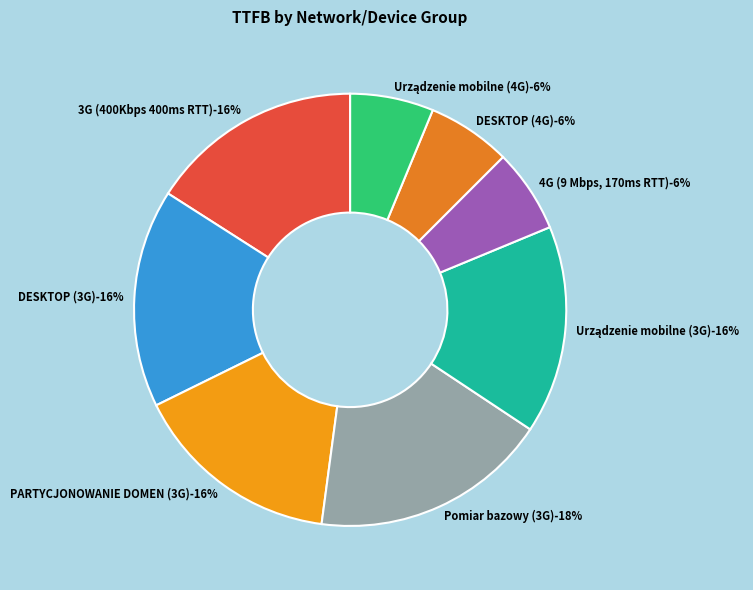

To the nearest percent, what is the difference between the 4G (9 Mbps, 170ms RTT) and Pomiar bazowy (3G) slice percentages?

12%